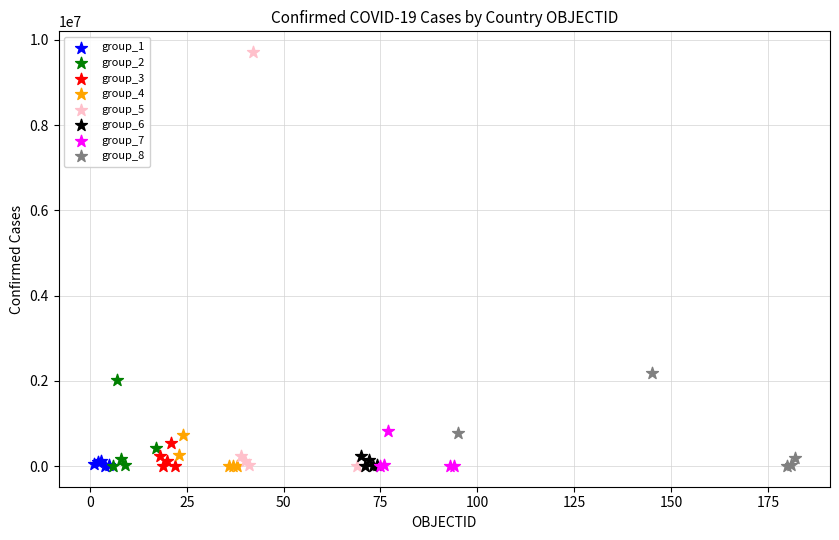

Which series has the largest Y range (max minus min)?

group_5